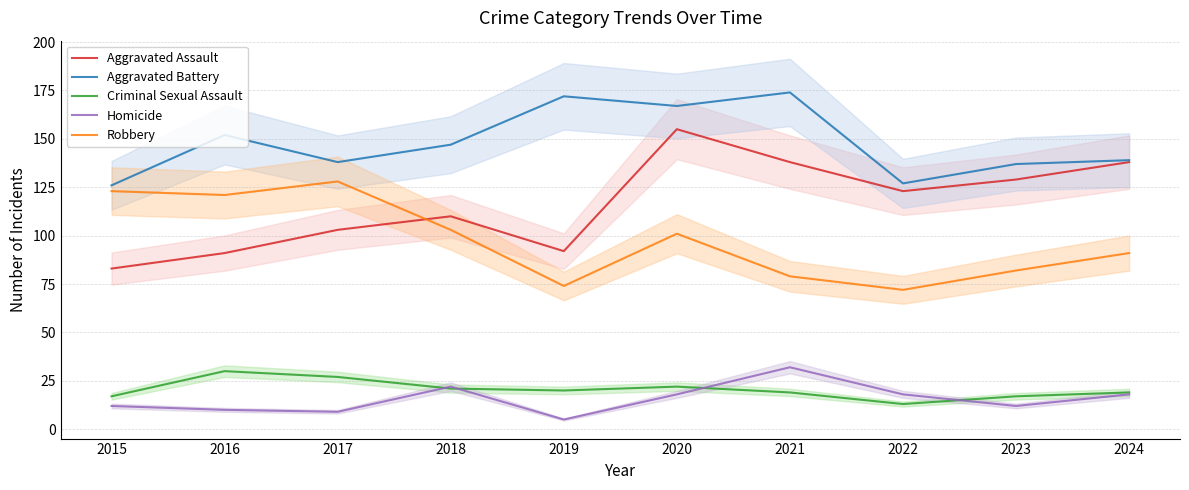

The Aggravated Battery series shows 174 at 2021. True or false?

True